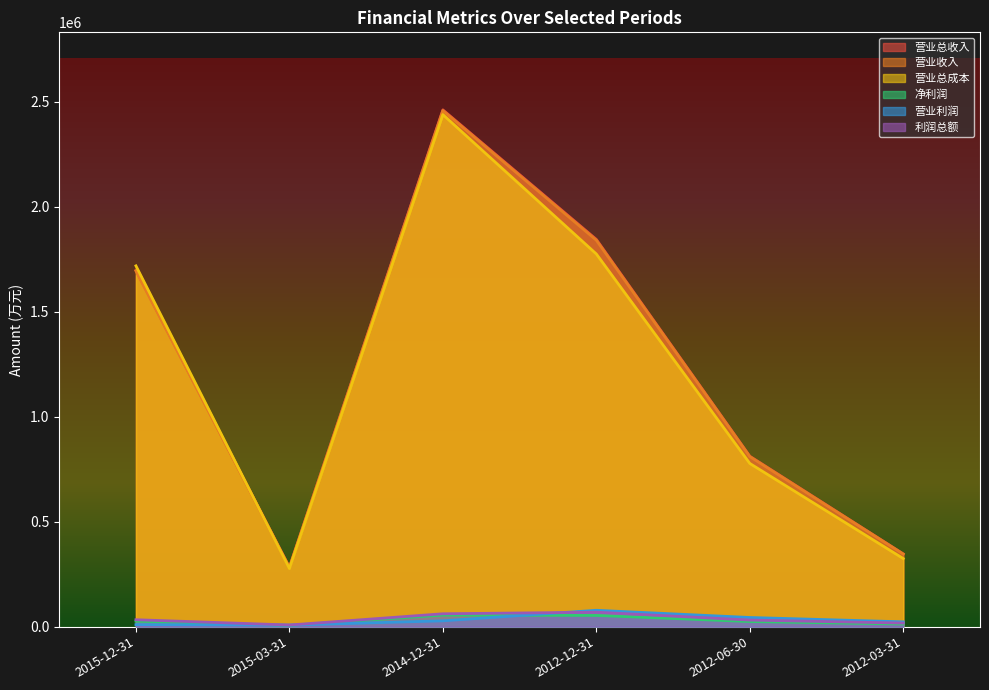

Which series has the widest spread of values?

营业总收入